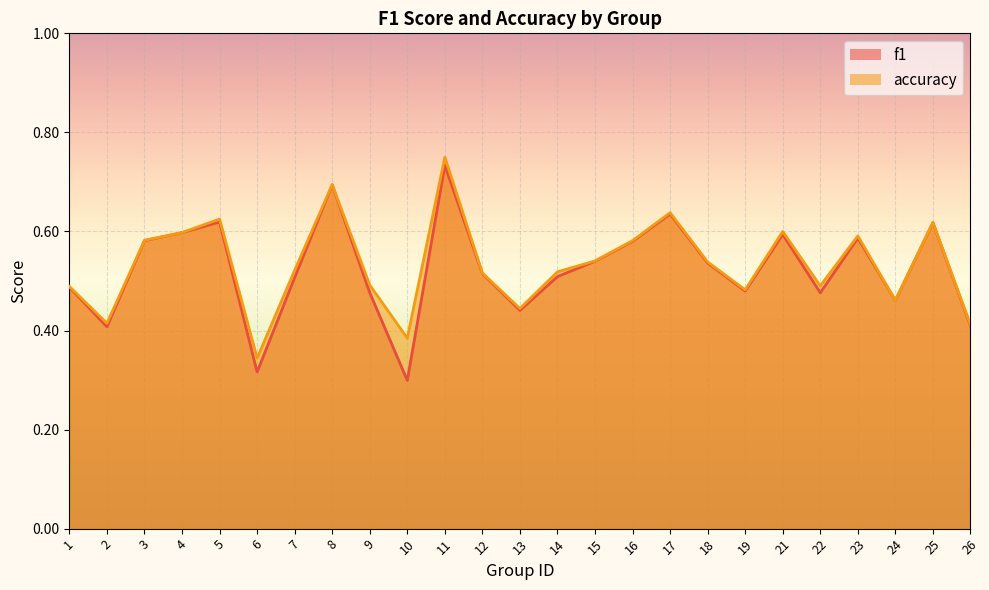

True or false: accuracy and f1 cross at least once.

False